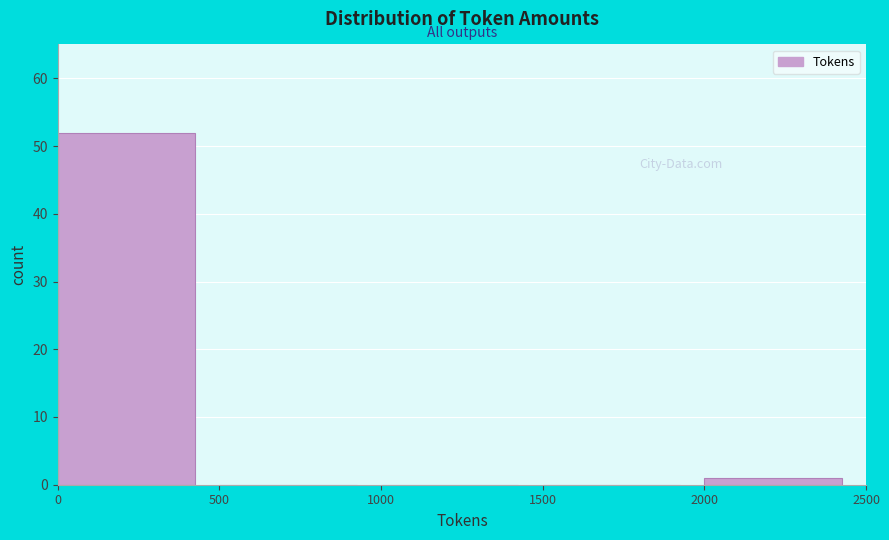

Over which range of the x-axis is the bar tallest?

0 to 500